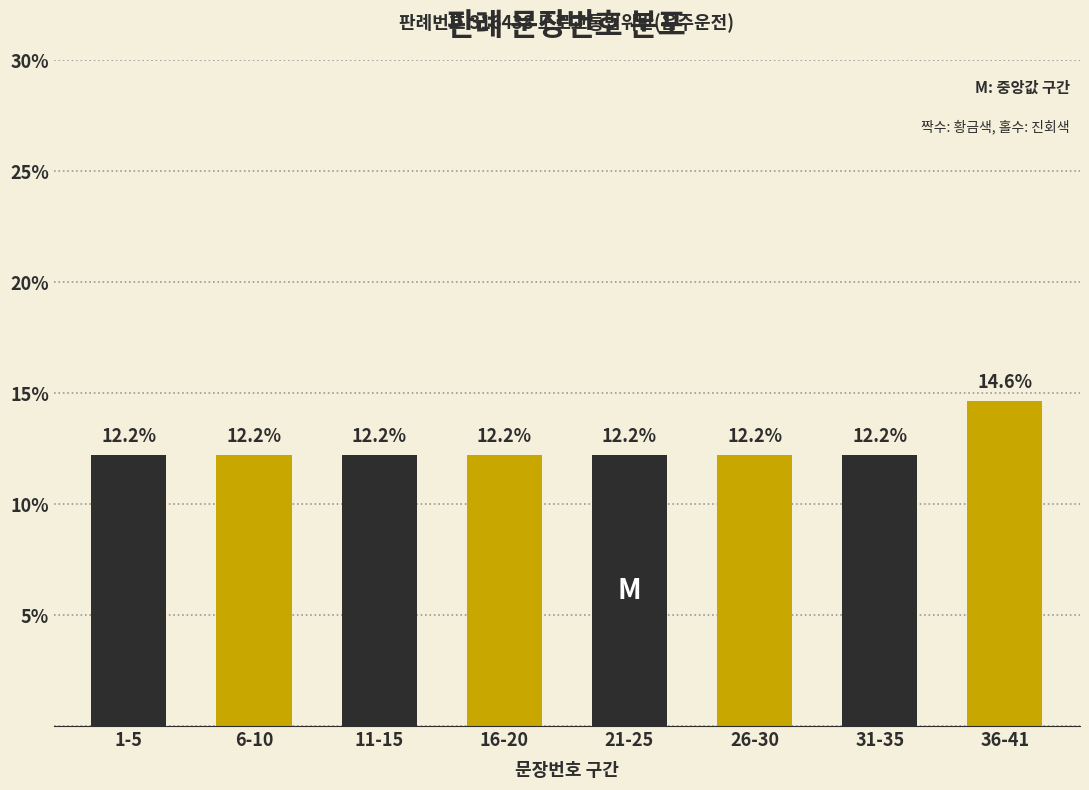

Reading left to right, list all the values displayed in this chart.

12.2	12.2	12.2	12.2	12.2	12.2	12.2	14.6